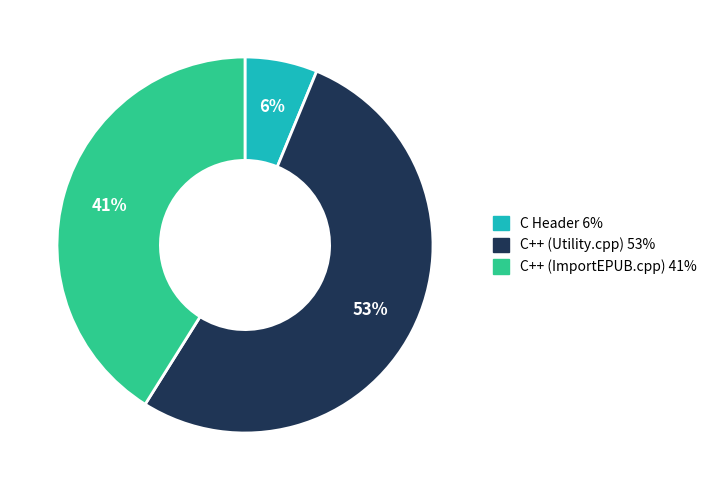

Which category has the smallest portion of the pie?

C Header